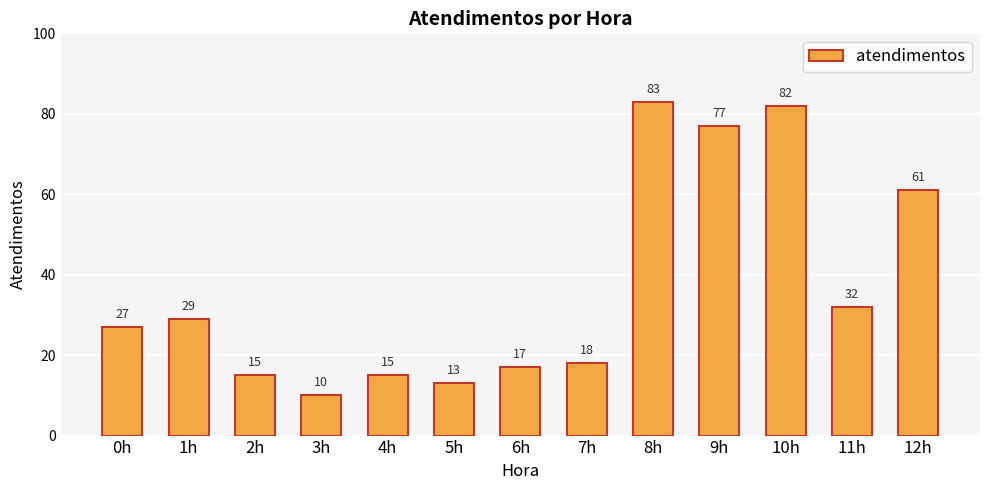

What is the label of the 1st bar from the left?

0h